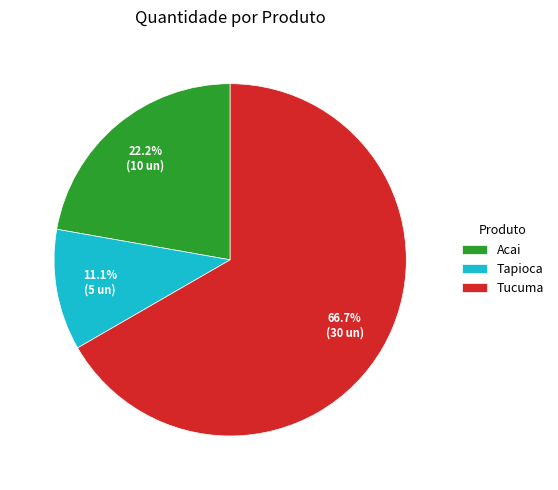

Do Acai and Tucuma together represent more than half of the pie?

Yes